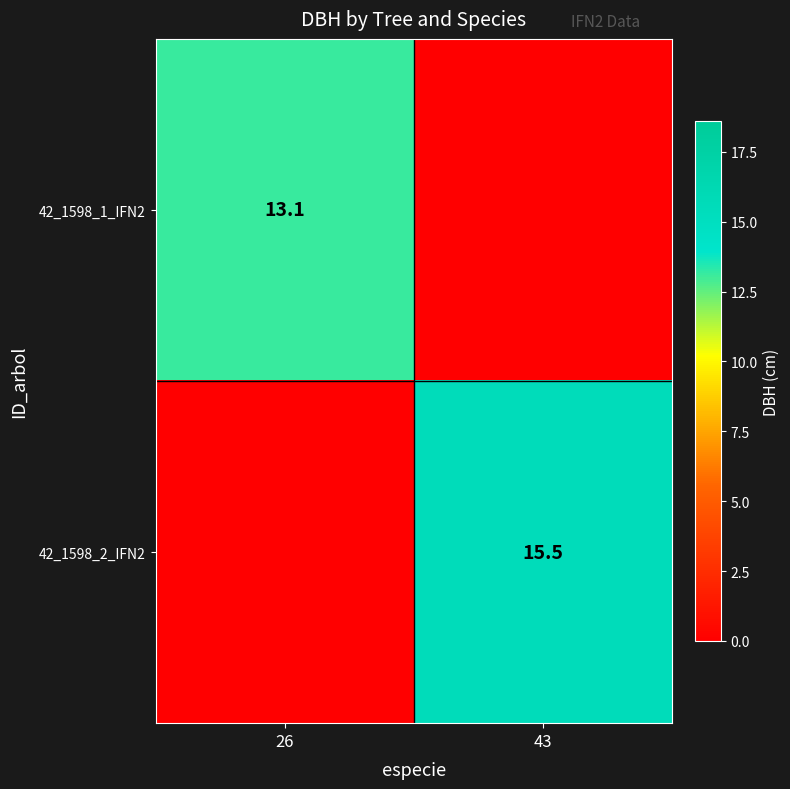

At how many categories does at least one series exceed 12?

2